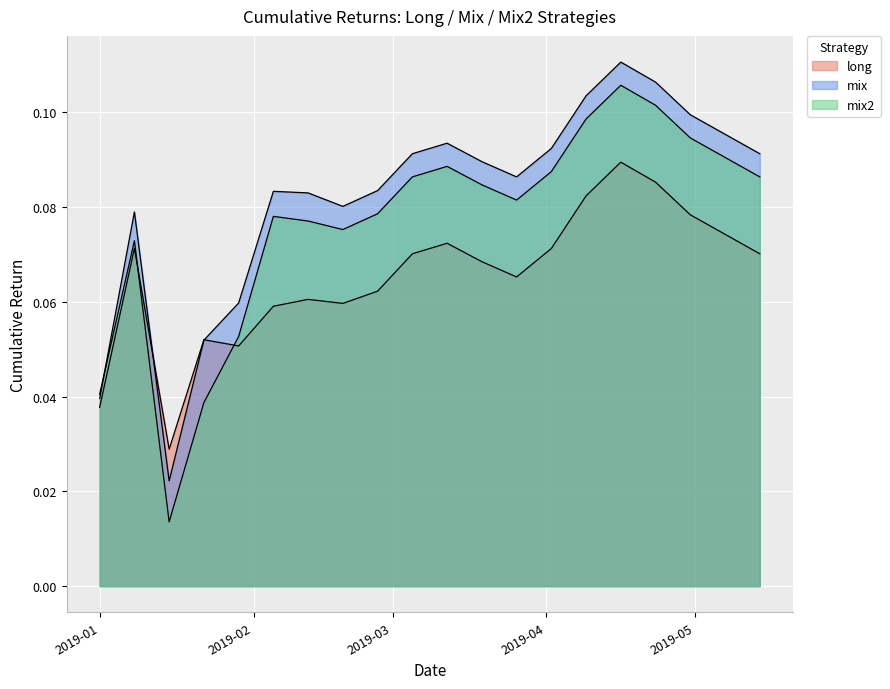

The mix series shows 0.1 at 2019-05-07. True or false?

True